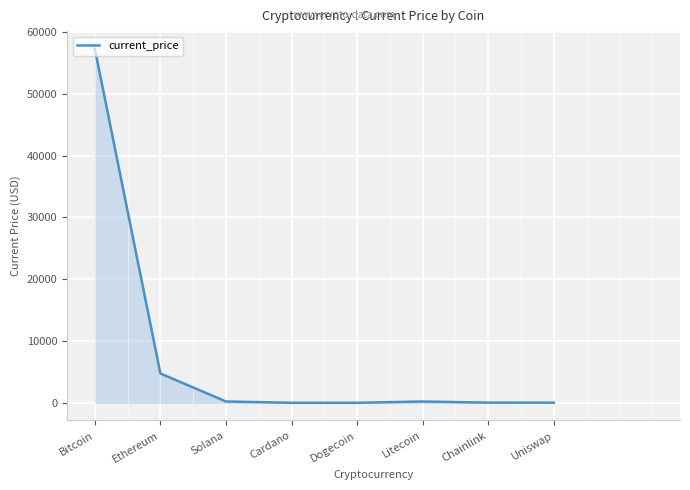

What is the change in value from Bitcoin to Uniswap?

-57242.8